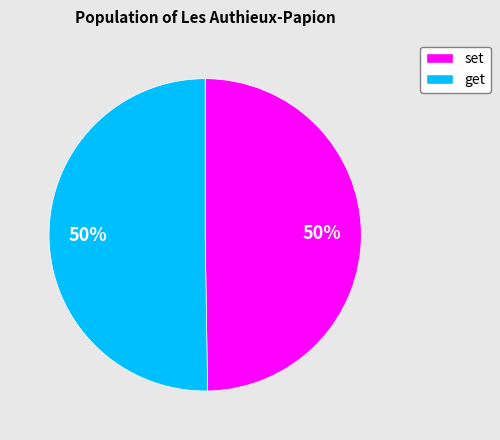

To the nearest percent, what percentage of the pie is get?

50%